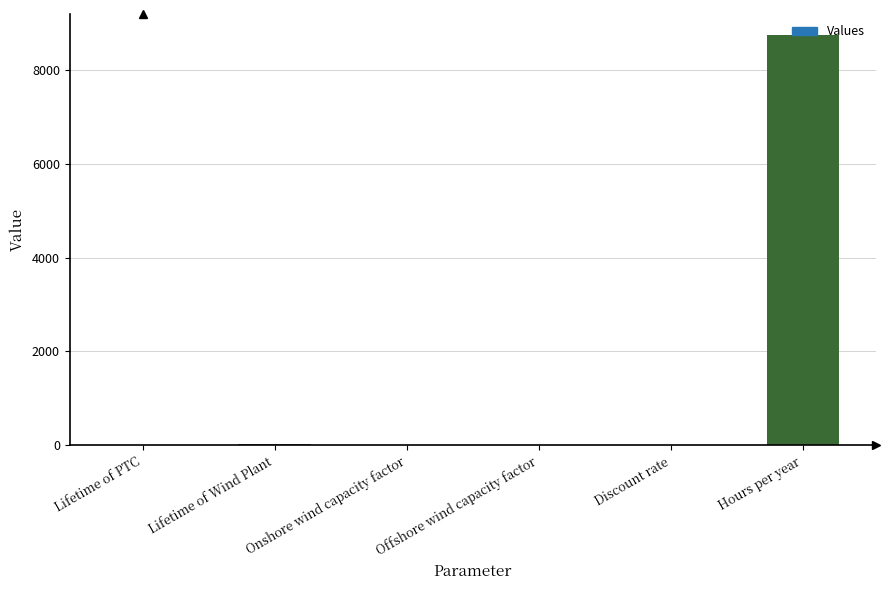

The chart shows a value of 8760.0 at Hours per year. True or false?

True